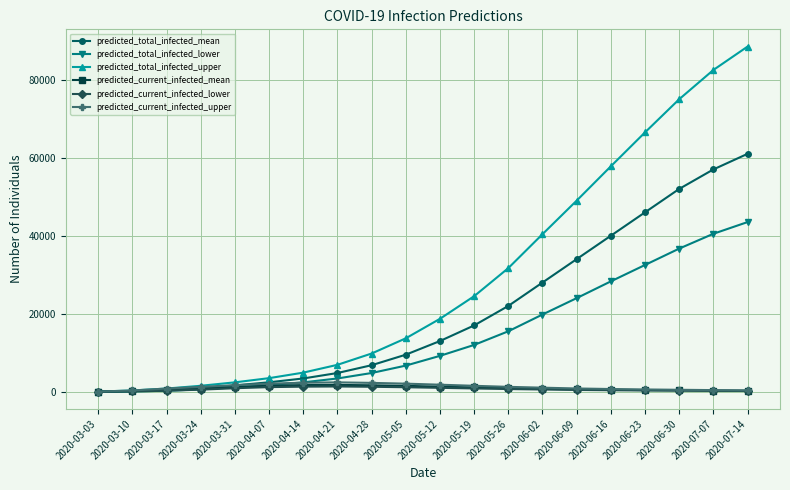

What are all the series names shown in the legend?

predicted_total_infected_mean, predicted_total_infected_lower, predicted_total_infected_upper, predicted_current_infected_mean, predicted_current_infected_lower, predicted_current_infected_upper